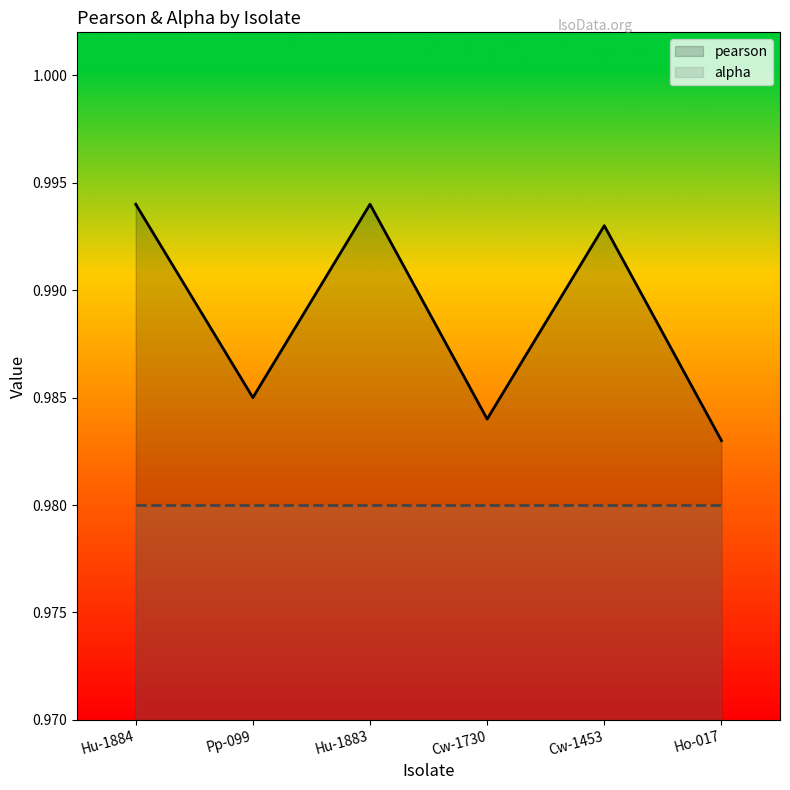

What is the maximum value shown in the chart?

1.0